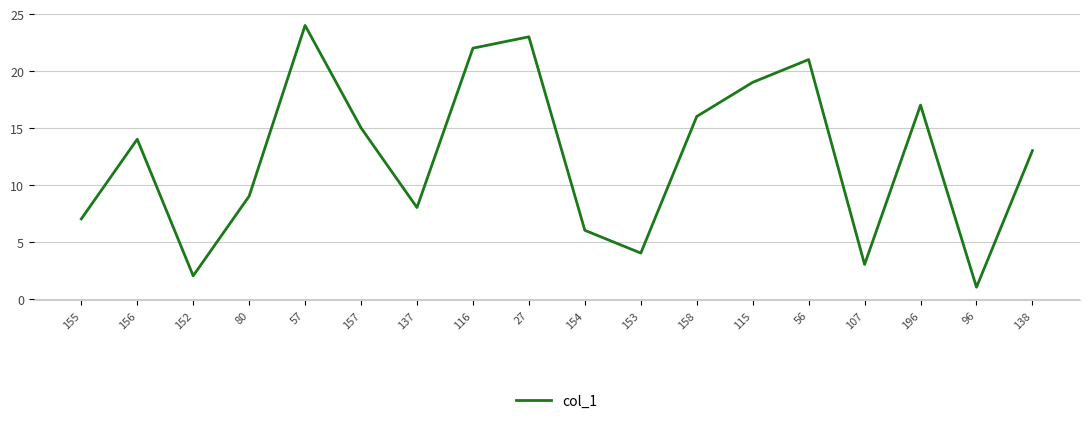

Rank the categories by value from highest to lowest.

57, 27, 116, 56, 115, 196, 158, 157, 156, 138, 80, 137, 155, 154, 153, 107, 152, 96